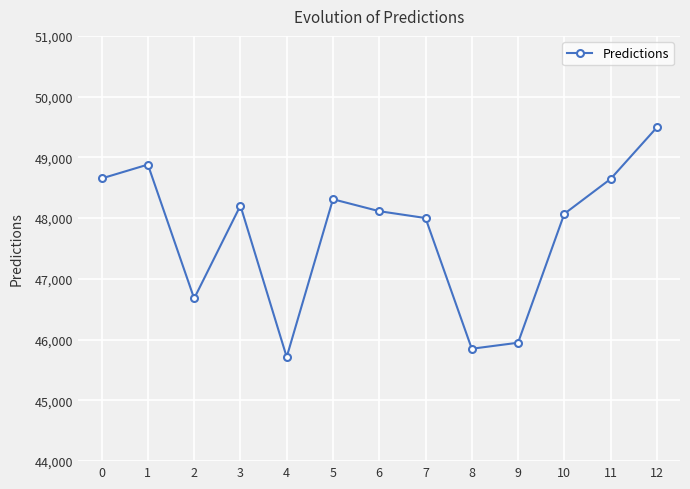

Does the chart display data point markers on the line(s)?

Yes